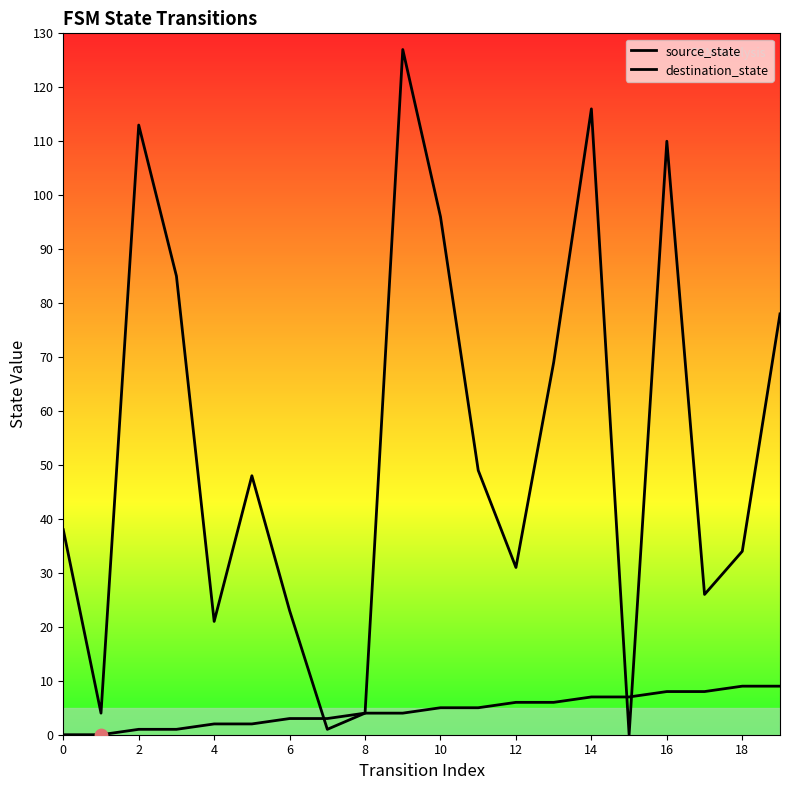

Is the value of destination_state at 8 greater than the value of source_state at 6?

Yes